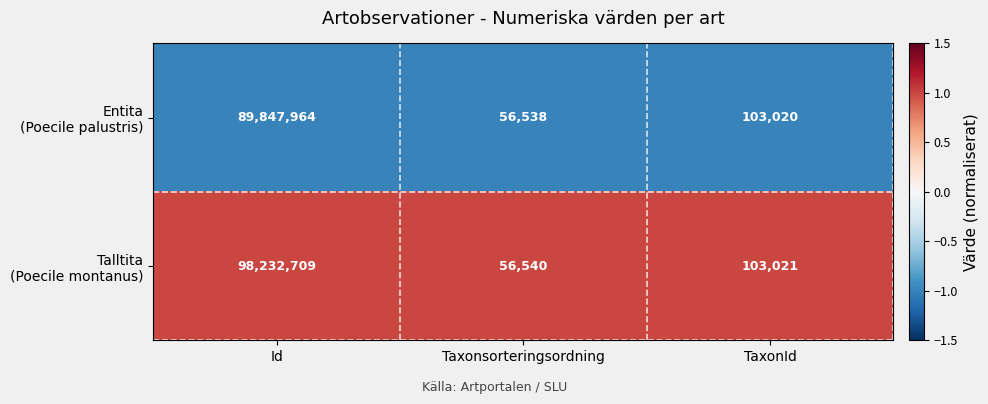

At which category does the chart reach its peak across all series?

Id